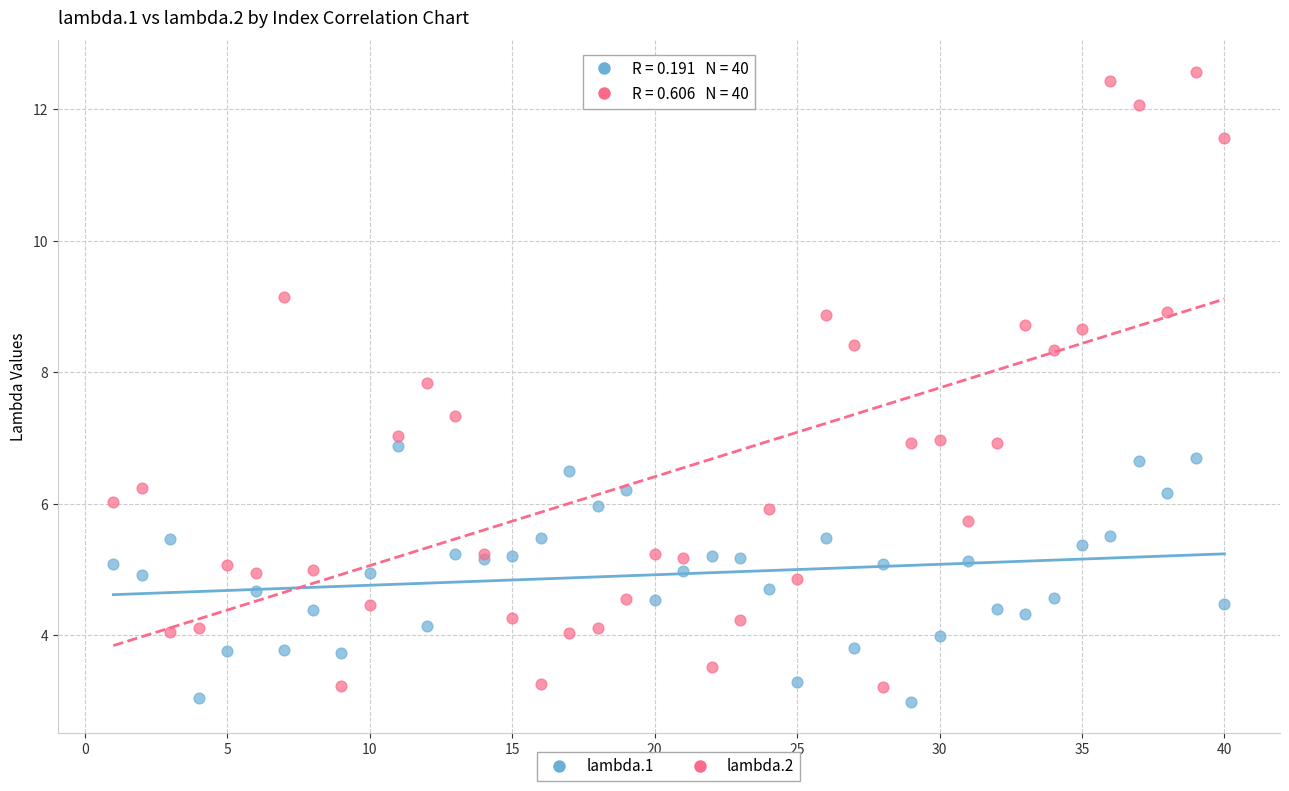

Which series reaches the minimum Y coordinate?

lambda.1